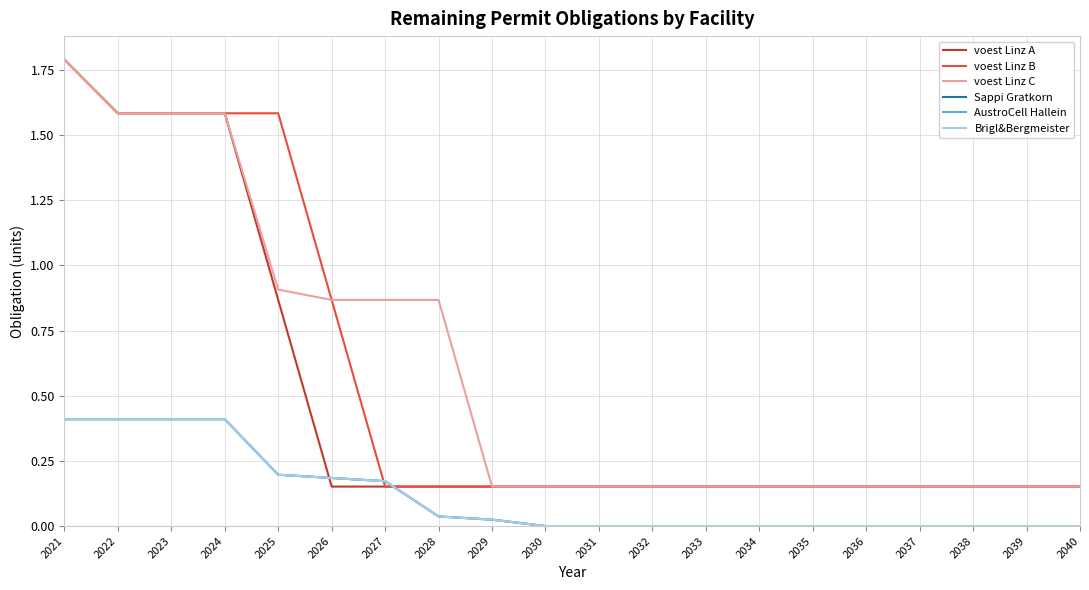

What is the spread (max minus min) of values at 2035?

0.2